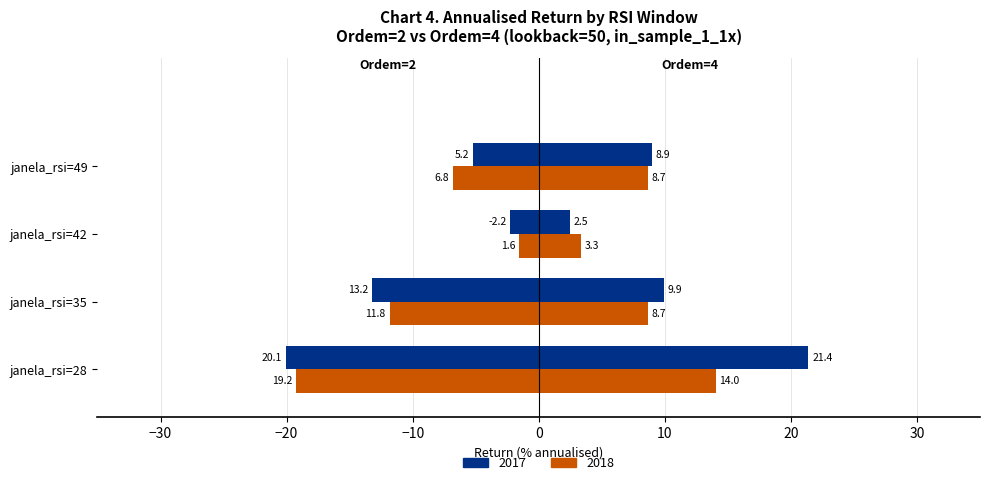

Where is return_ann_2 nearest to the value -10?

janela_rsi=35